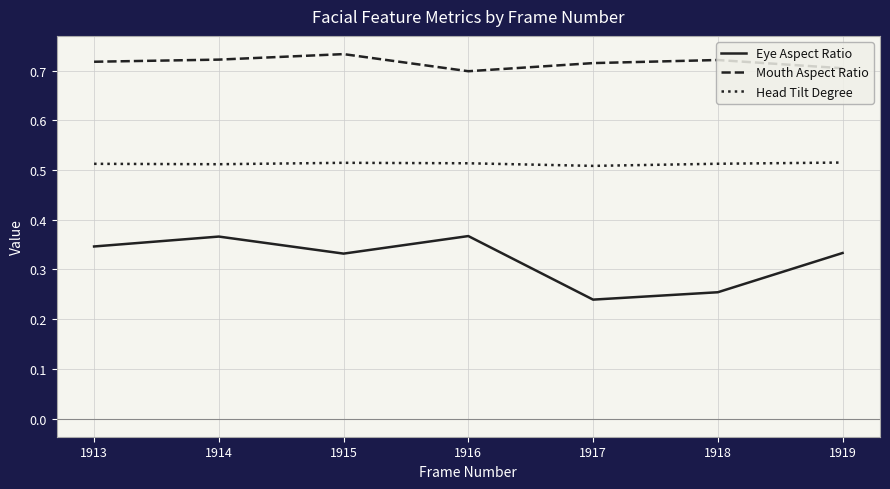

Rank the series by their maximum value, from lowest to highest.

Eye Aspect Ratio, Head Tilt Degree, Mouth Aspect Ratio